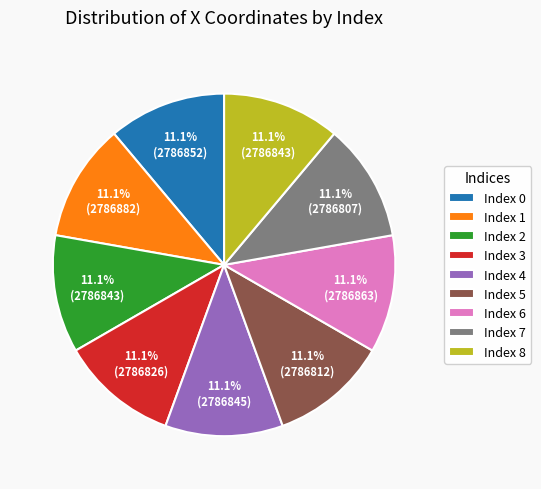

What is the ratio of the value at Index 5 to the value at Index 2?

1.0